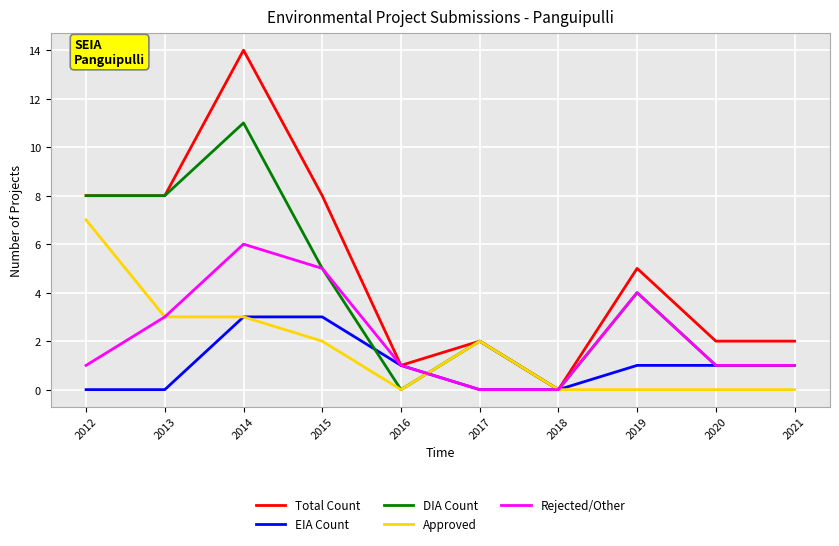

Which series has the largest range (max minus min)?

Total Count